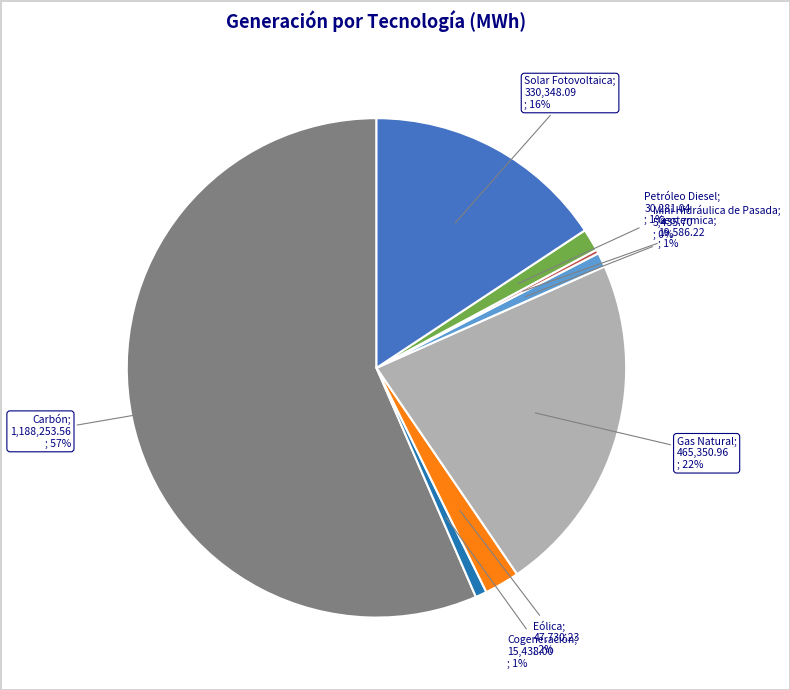

Does any single category account for the majority?

Yes